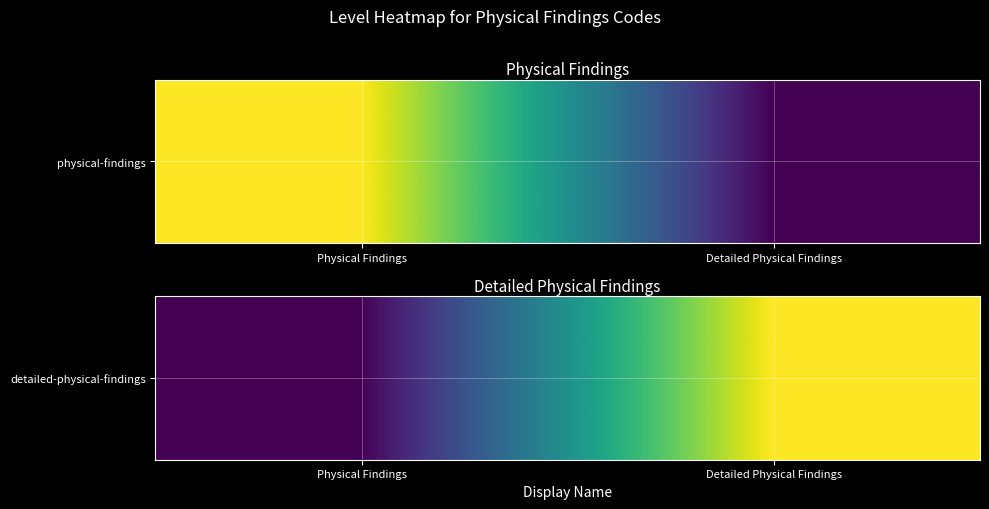

Count the number of categories in the chart.

2